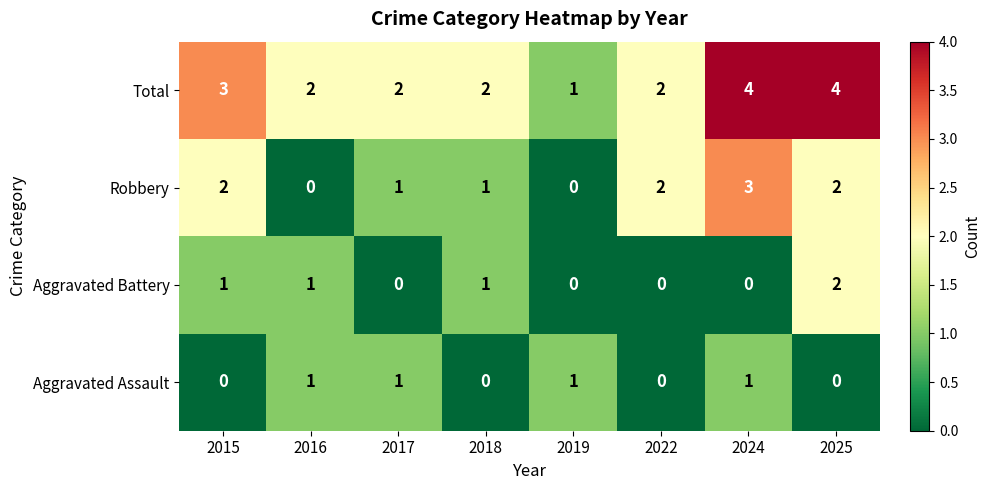

What is the total value across all series at 2015?

6